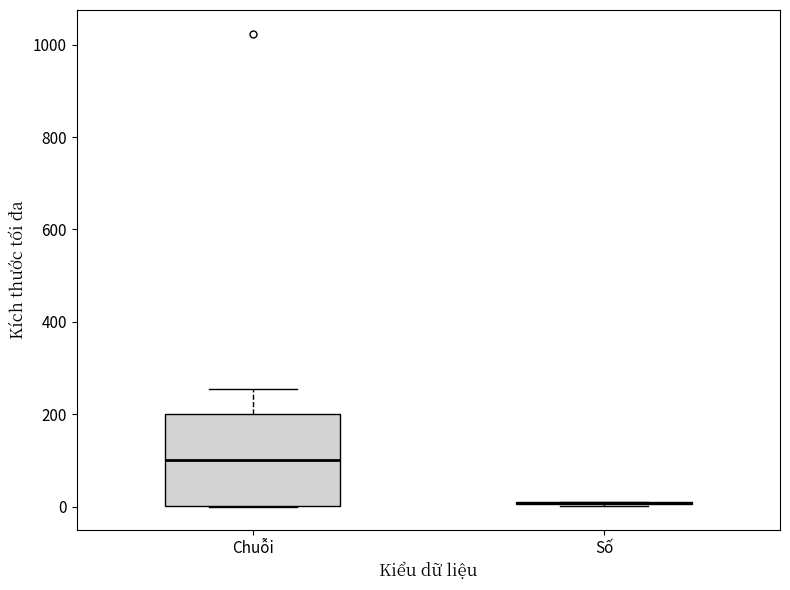

Where does the upper whisker of the box for Chuỗi end on the y-axis? The values are not printed on the chart, so give them approximately, as read against the axis.

260